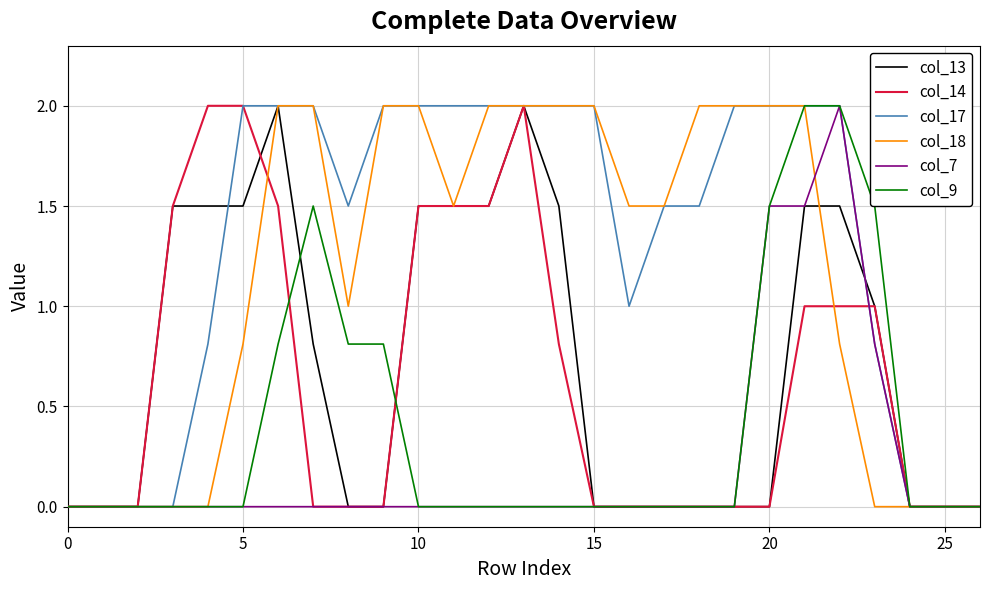

Which series has the largest total across all categories?

col_17